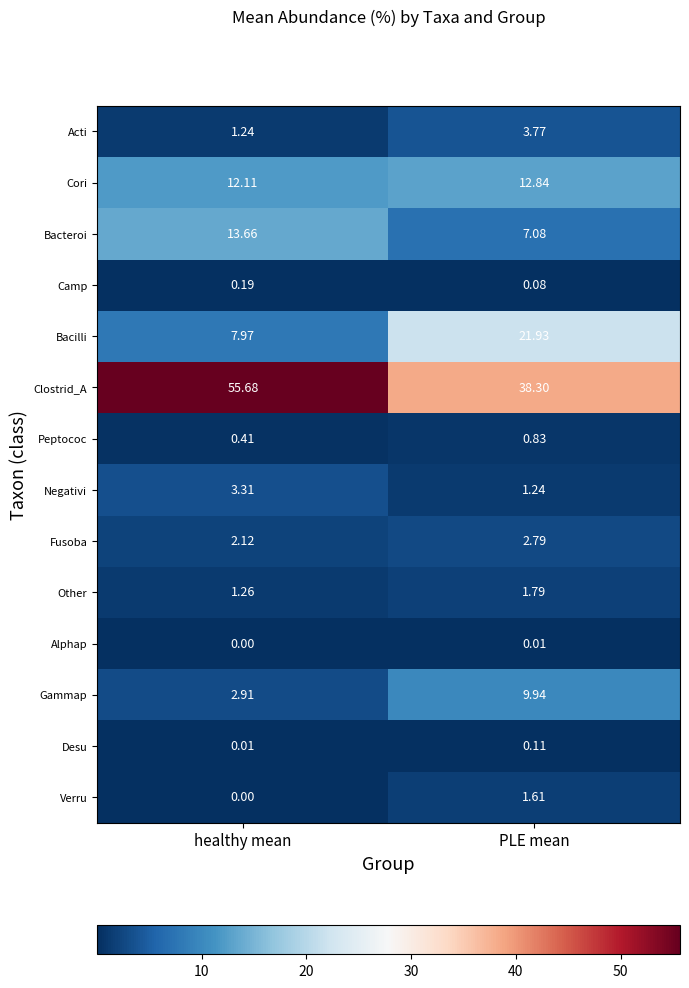

At which category does the chart reach its peak across all series?

healthy mean